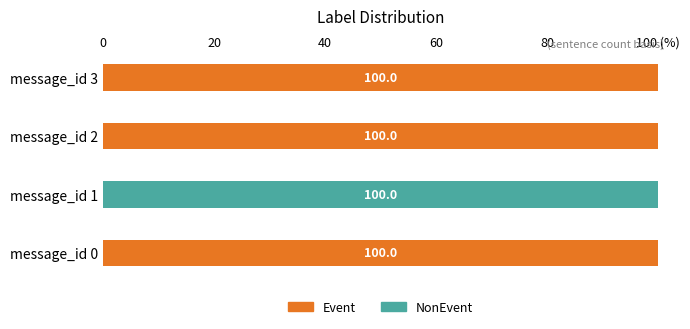

Which series has the largest total across all categories?

Event